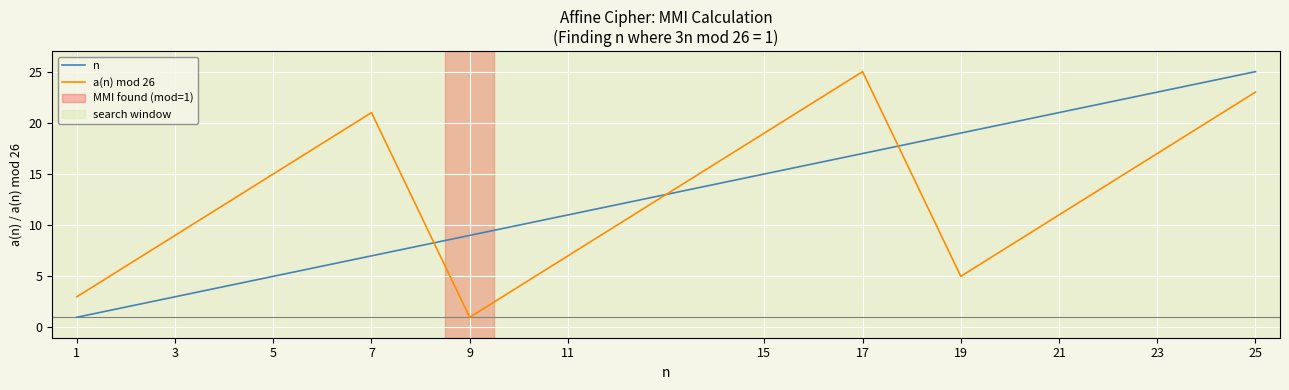

What is the maximum value shown in the chart?

25